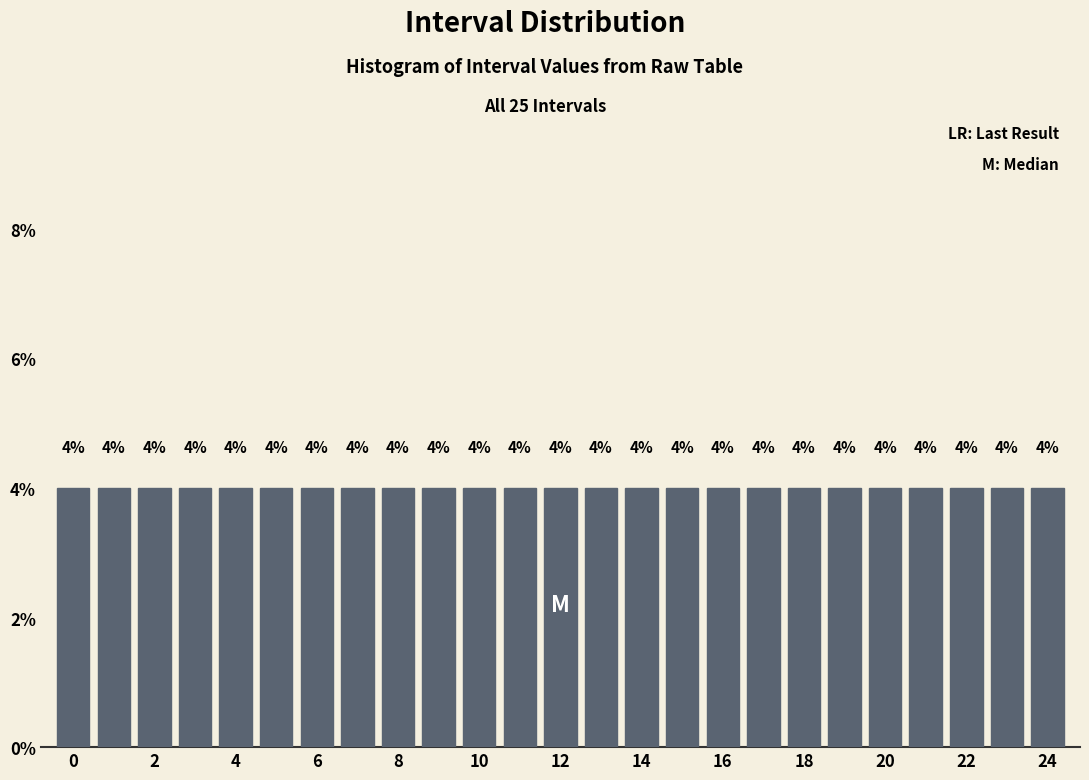

How tall is the bar that spans 17.5 to 18.5 on the x-axis? The bar edges are not printed on the chart, so give them approximately, as read against the axis.

4